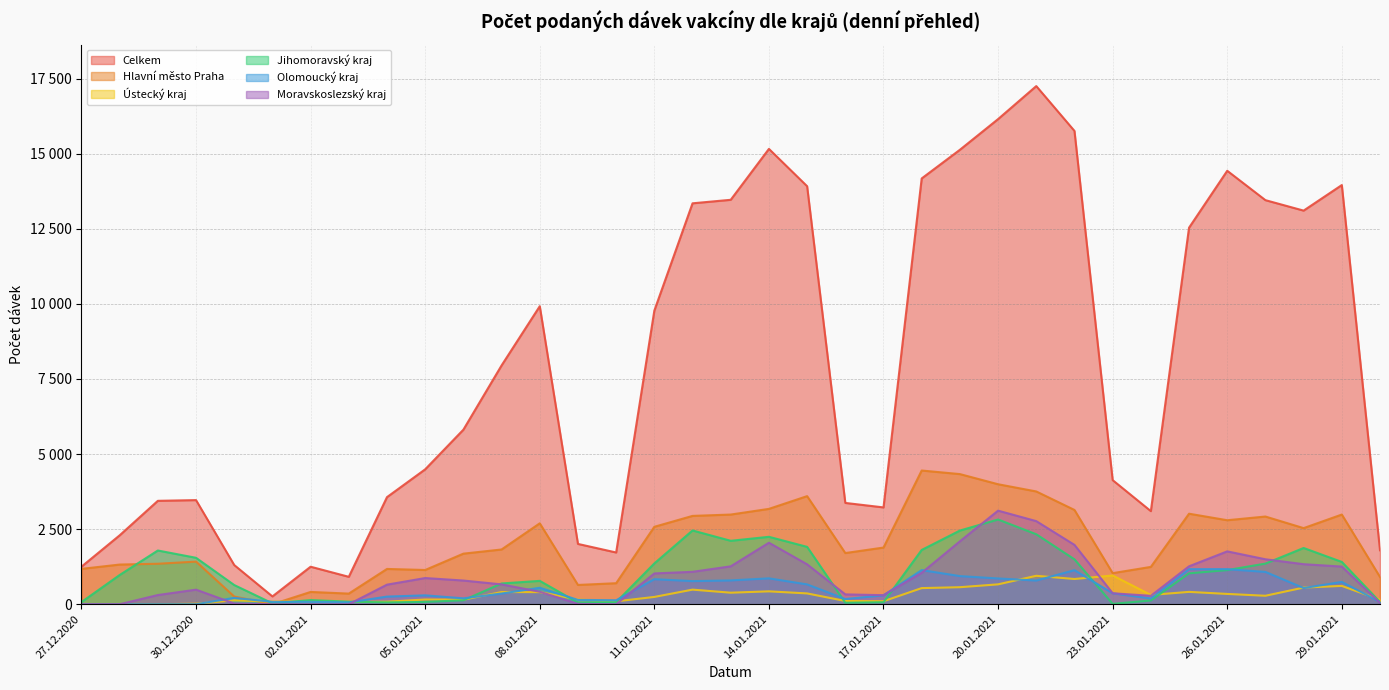

What is the highest value of the Ústecký kraj series?

958